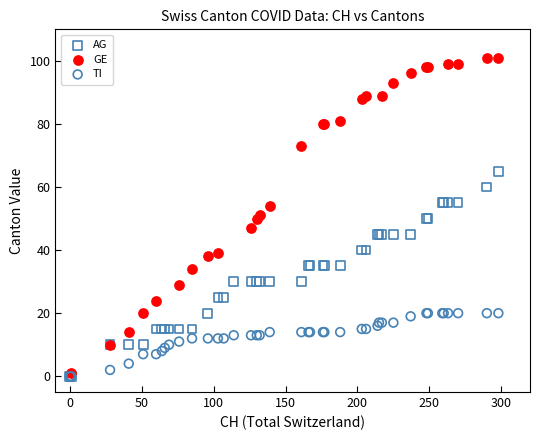

What are all the series names shown in the legend?

AG, GE, TI